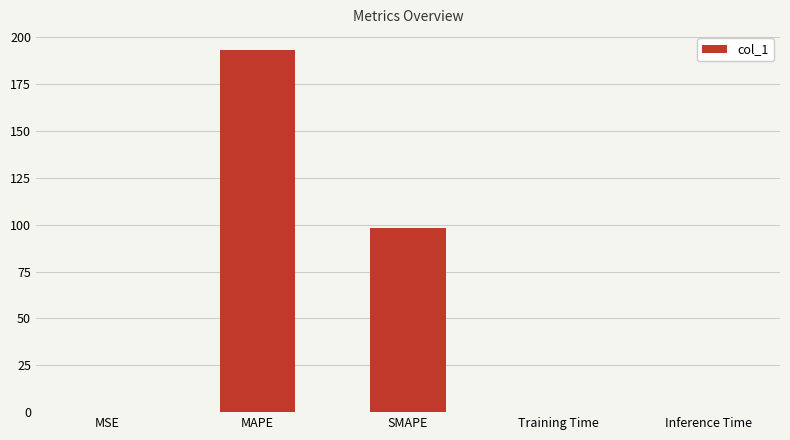

Where is the data nearest to the value 96?

SMAPE